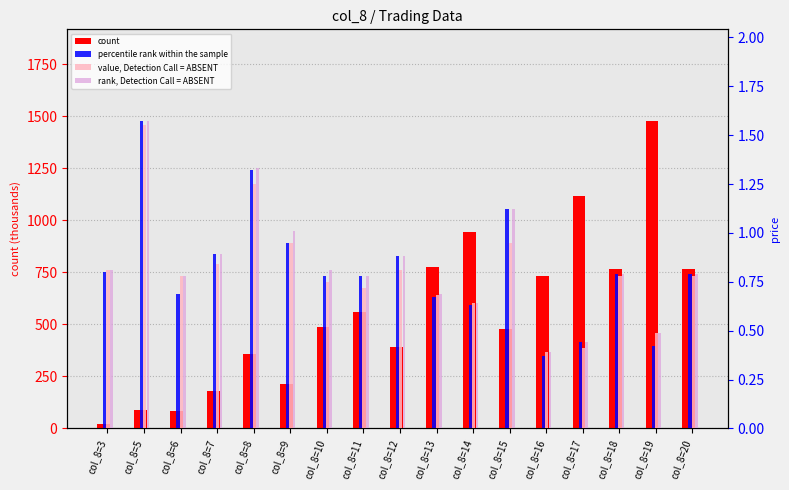

What is the value of the percentile rank within the sample bar at the 13th from the left?

0.4